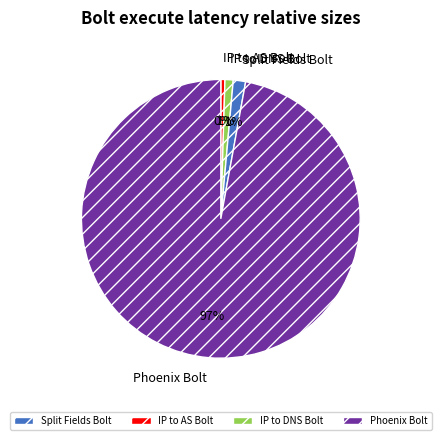

To the nearest percent, what is the average slice percentage?

25%